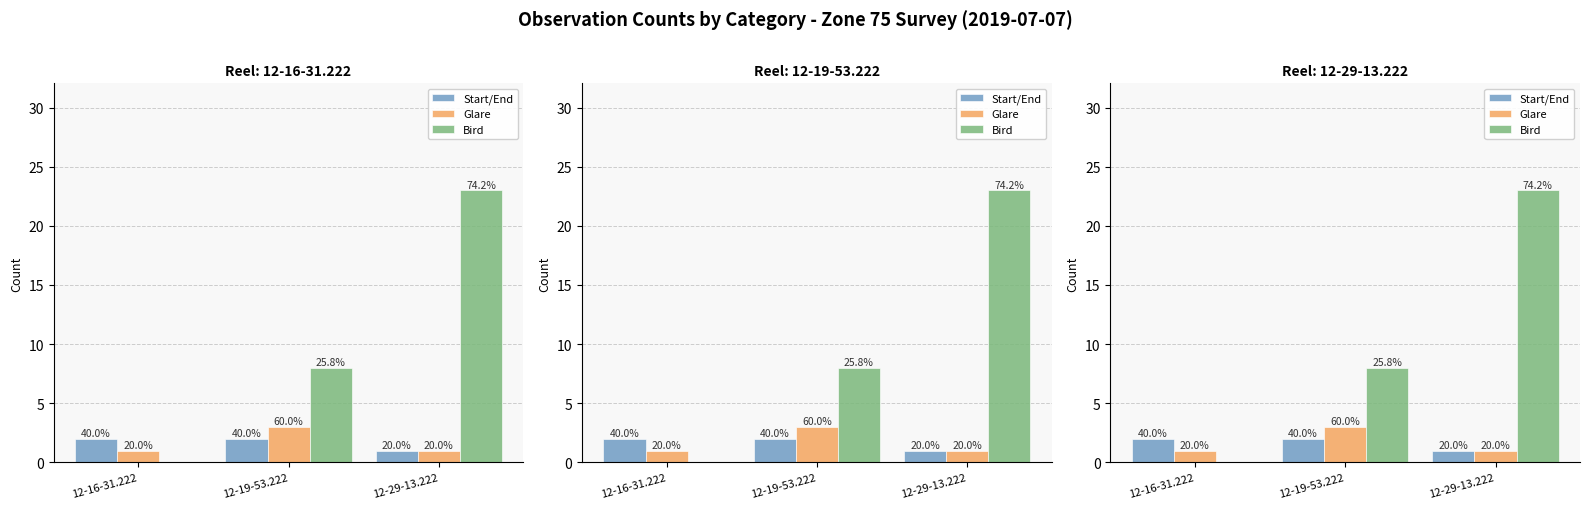

At 12-29-13.222, list the series in order from largest to smallest.

Bird, Start/End, Glare